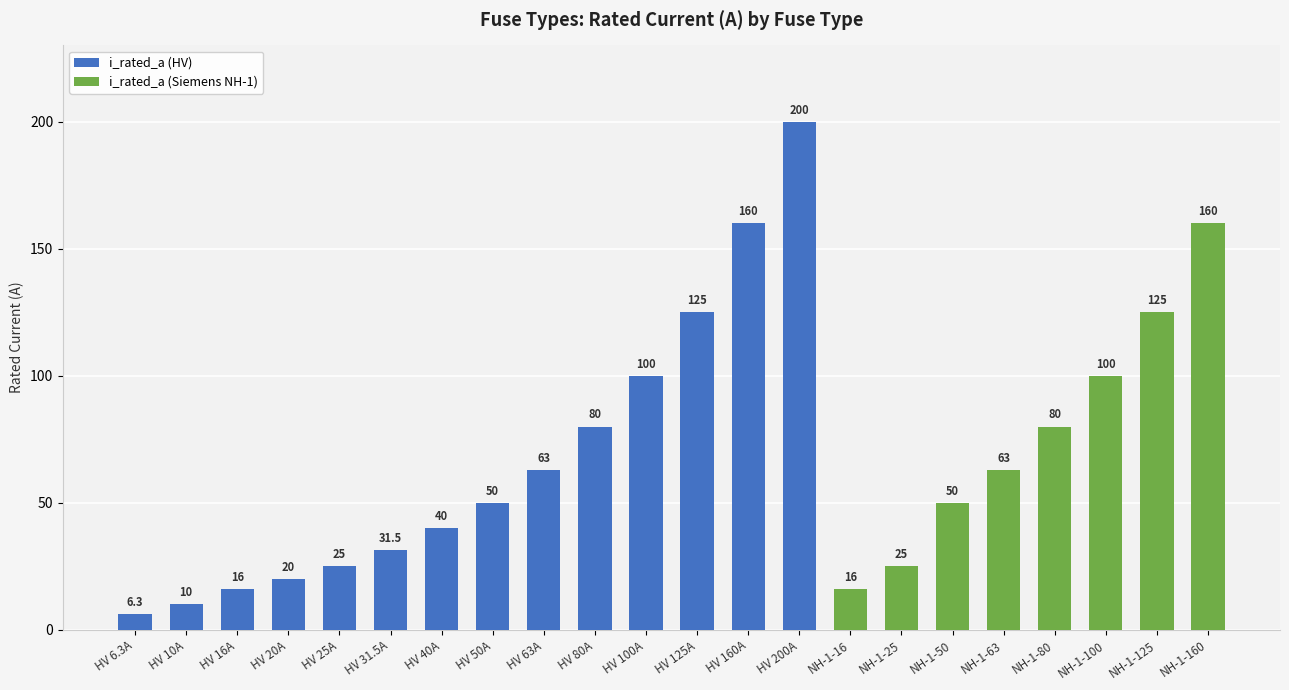

What is the change in value from HV 16A to HV 200A?

+184.0